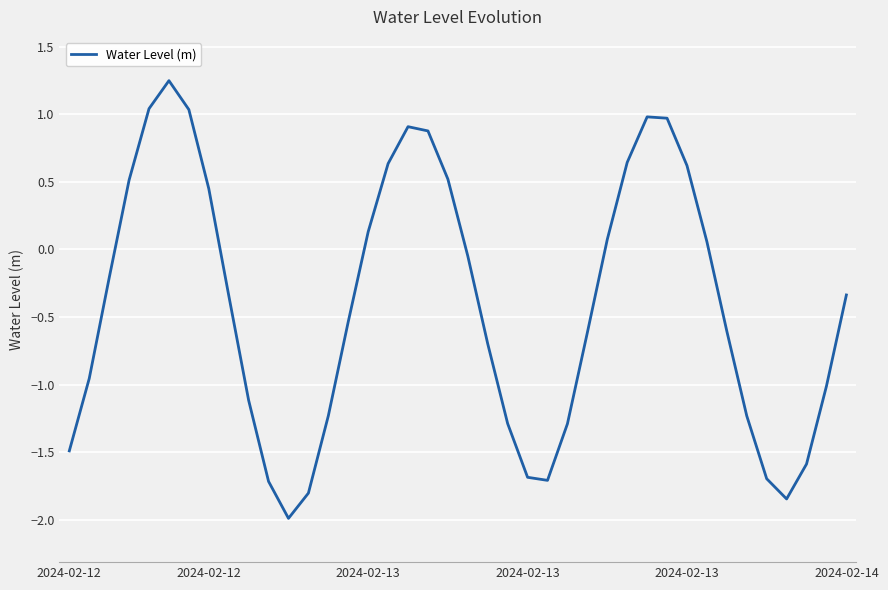

What is the smallest value displayed?

-2.0